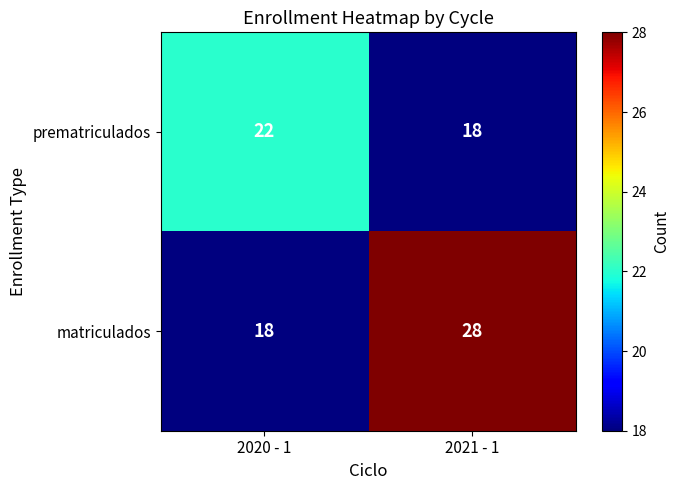

What is the sum of the prematriculados values at 2020 - 1 and 2021 - 1?

40